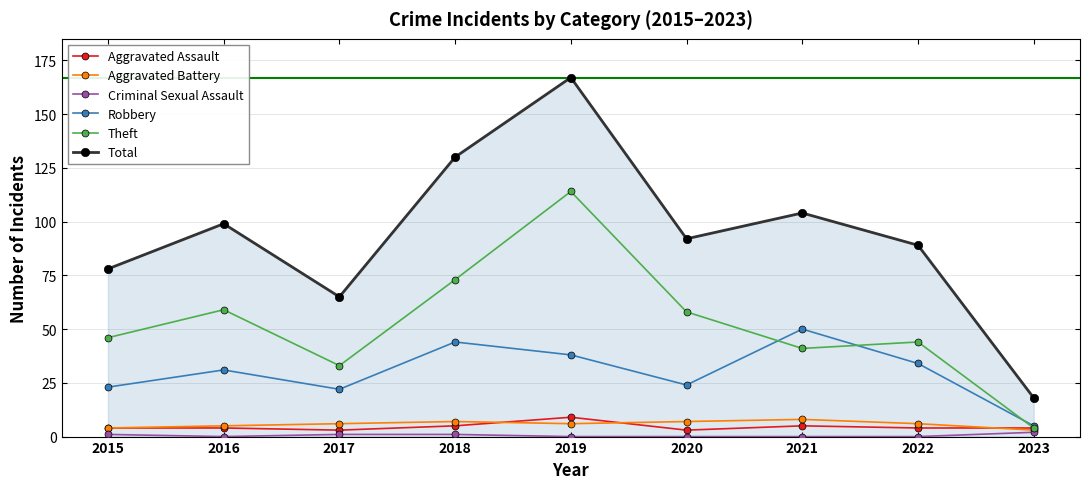

At which label does Aggravated Assault reach its peak?

2019